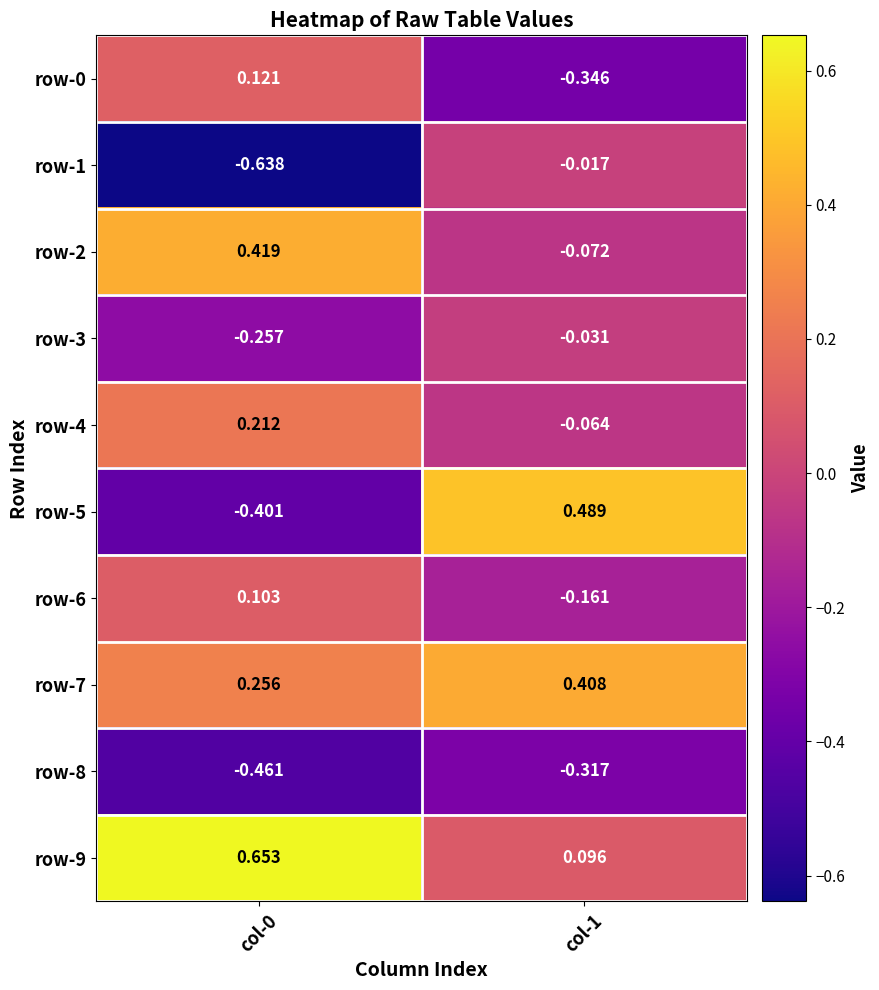

Which series changed the most between col-0 and col-1?

row-5